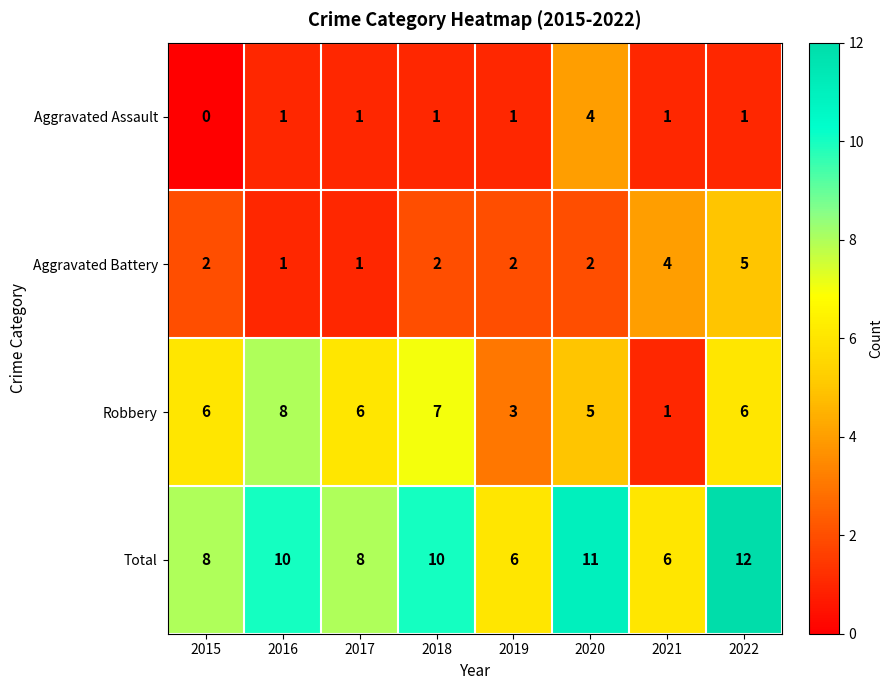

At which label does Total reach its peak?

2022